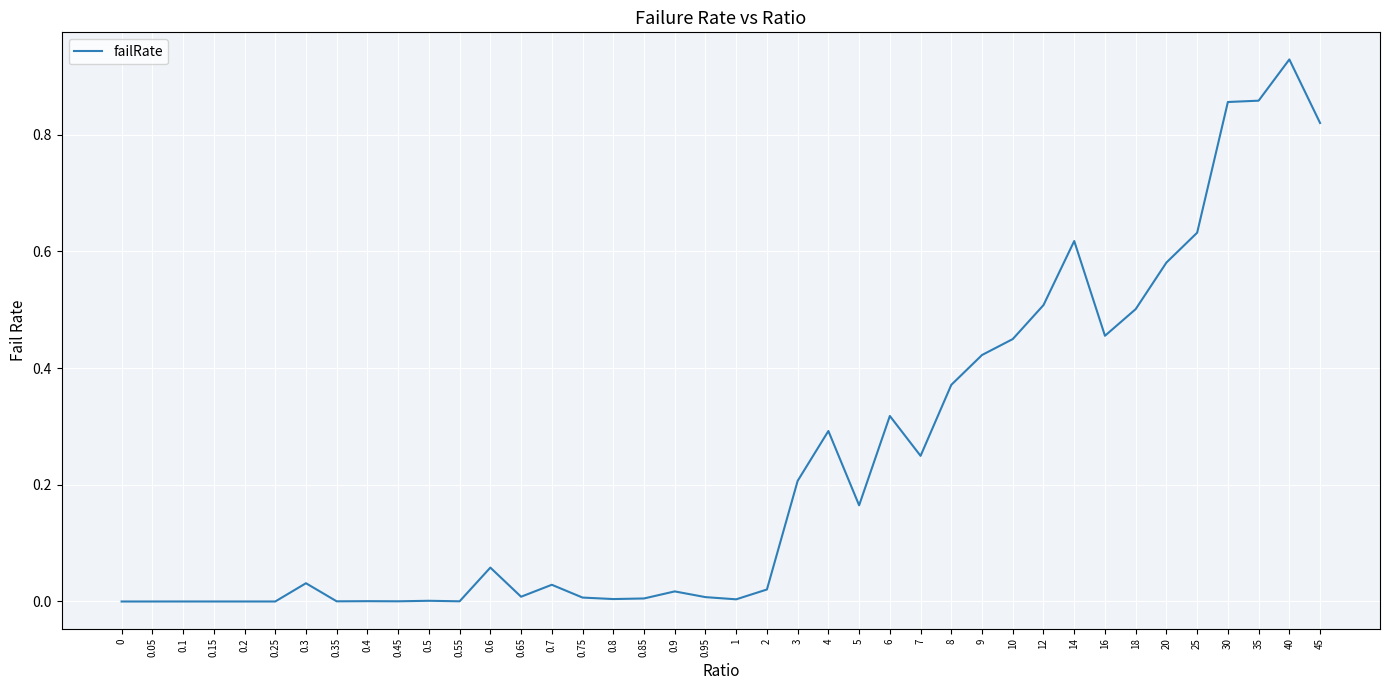

What position from the right is 5?

16